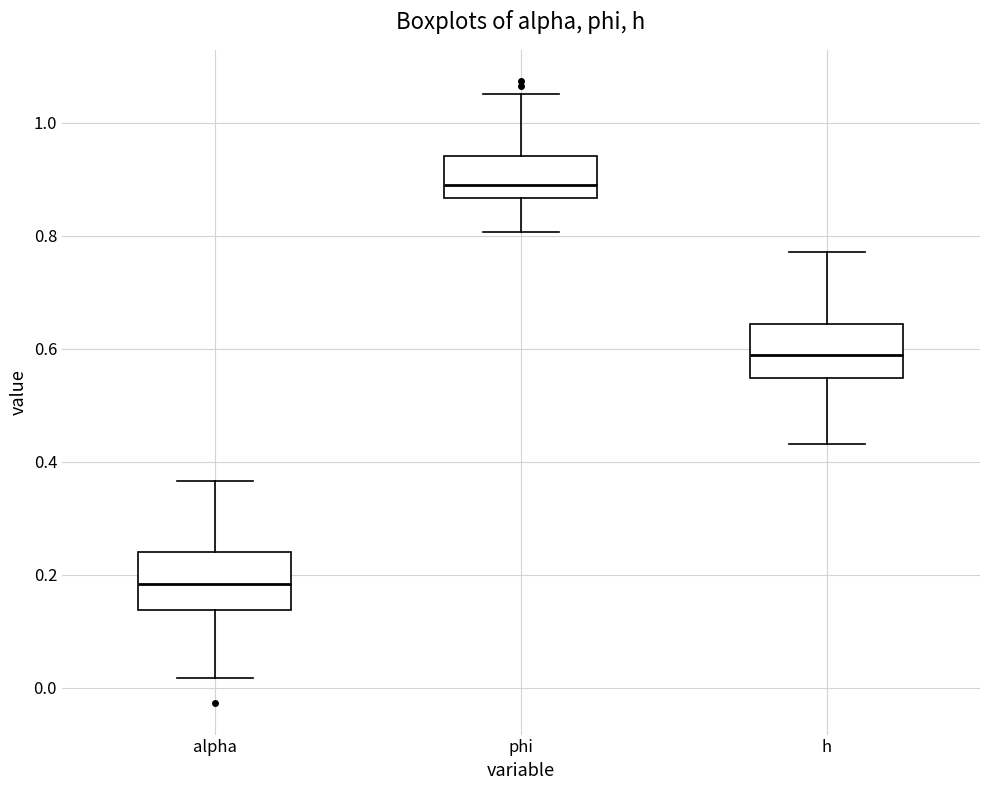

Which box's median line is the highest?

phi